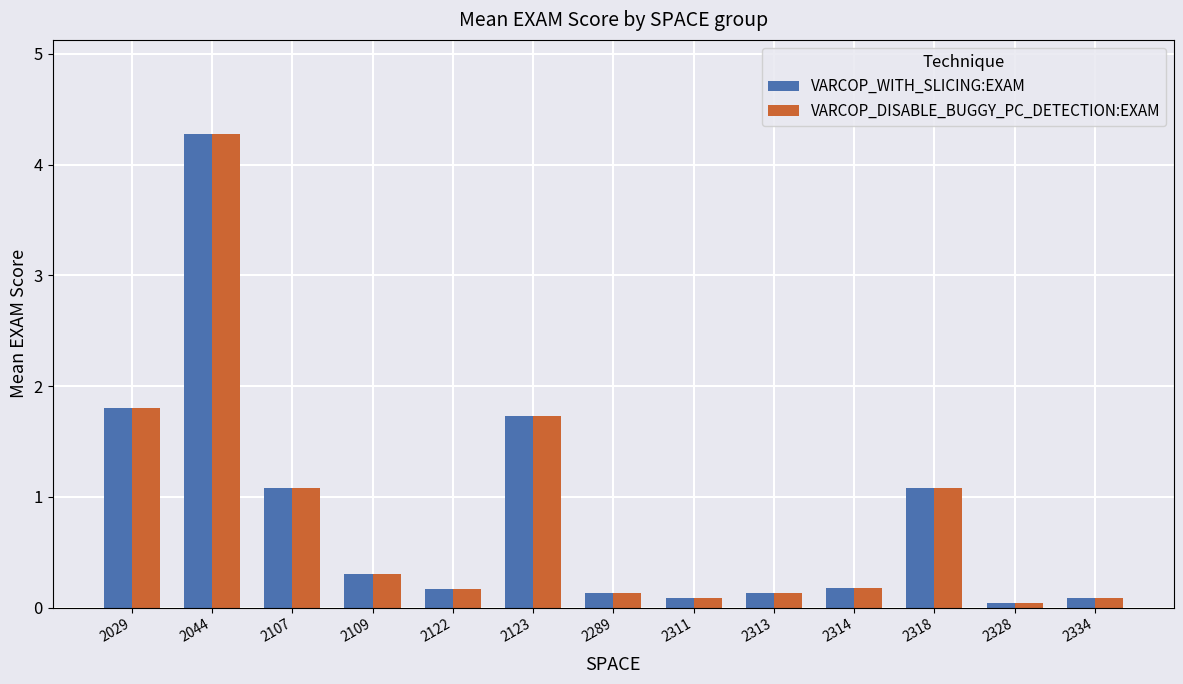

What is the maximum value shown in the chart?

4.3